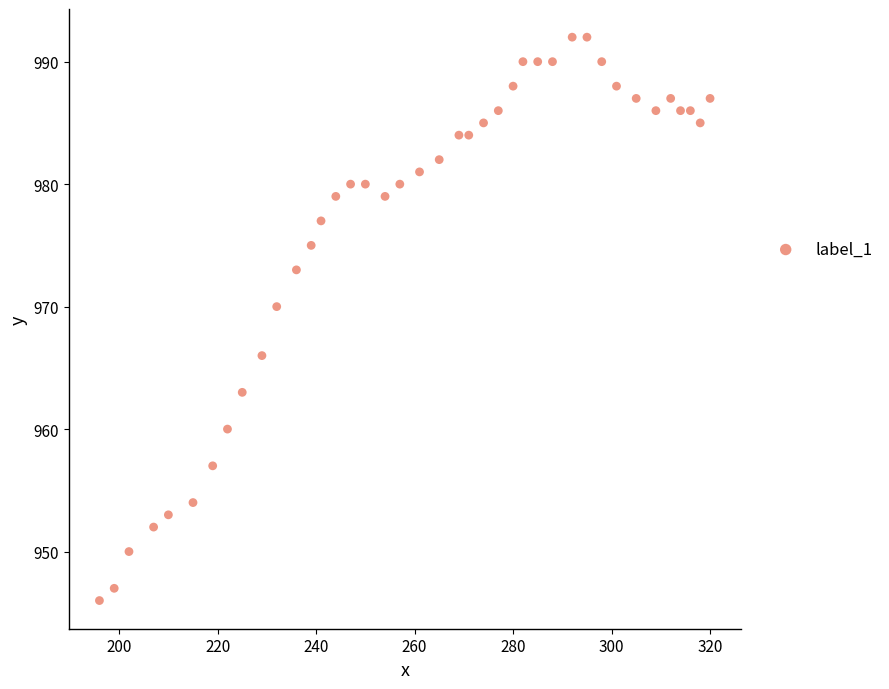

What Y value in the scatter plot is closest to 969?

970